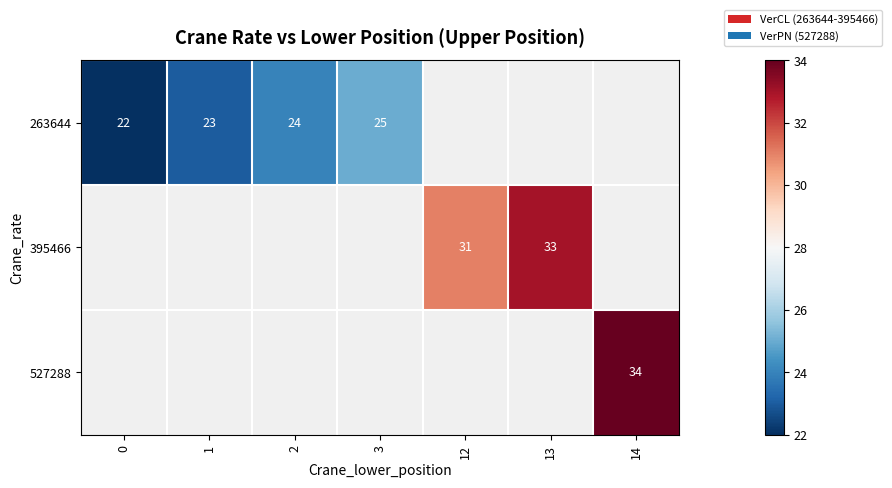

The 263644 series shows 43.2 at 3. True or false?

False